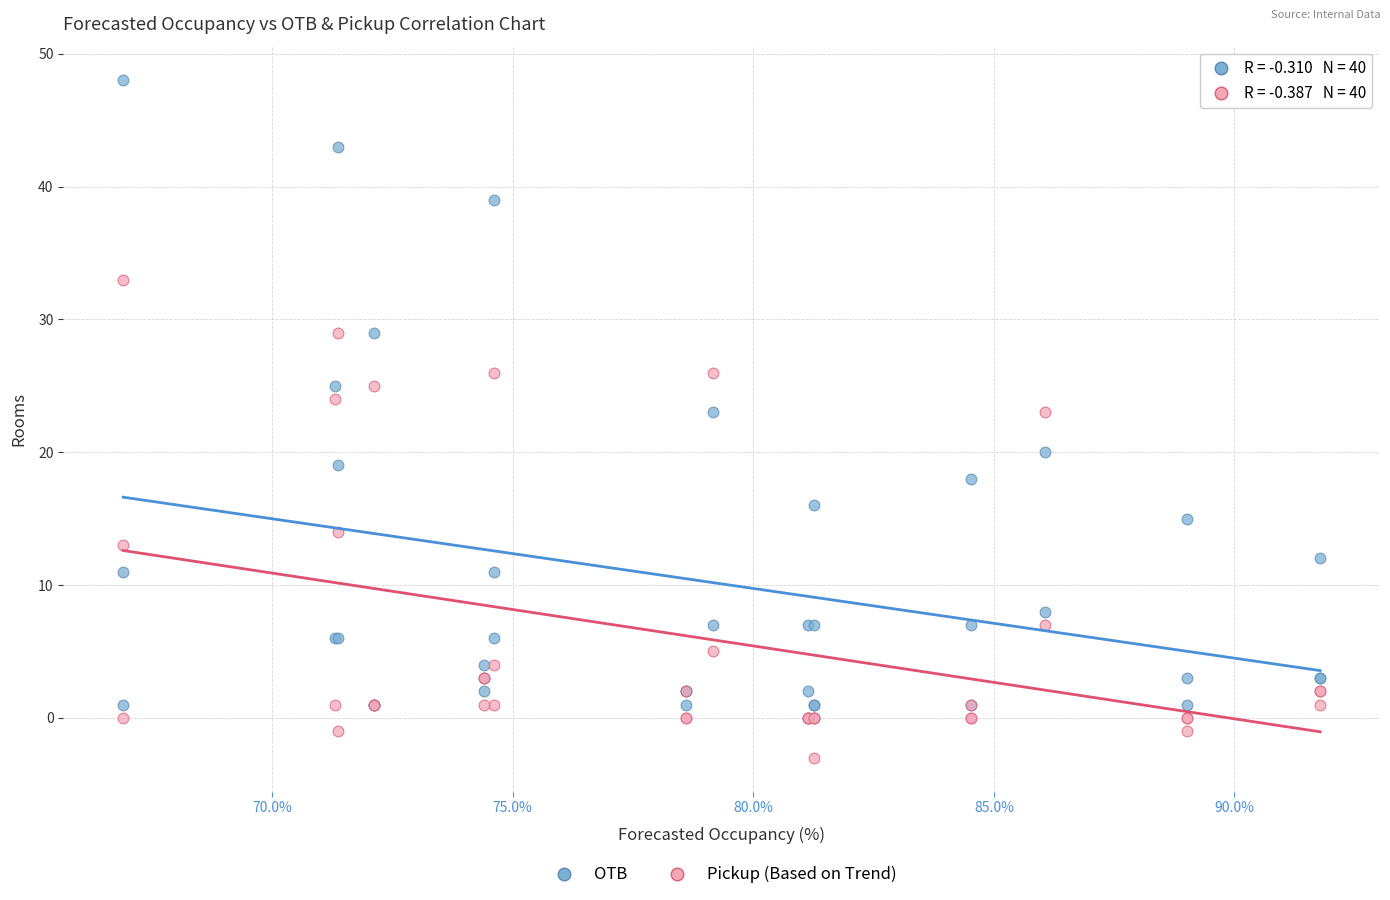

Which series has the largest Y range (max minus min)?

OTB